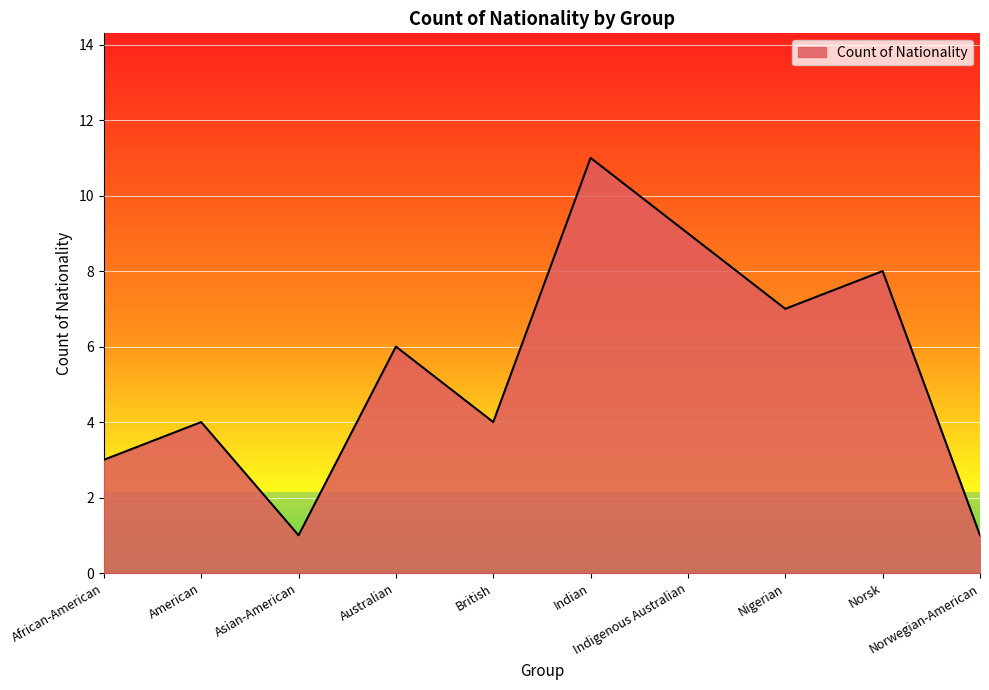

What is the ratio of the value at Australian to the value at Nigerian?

0.9